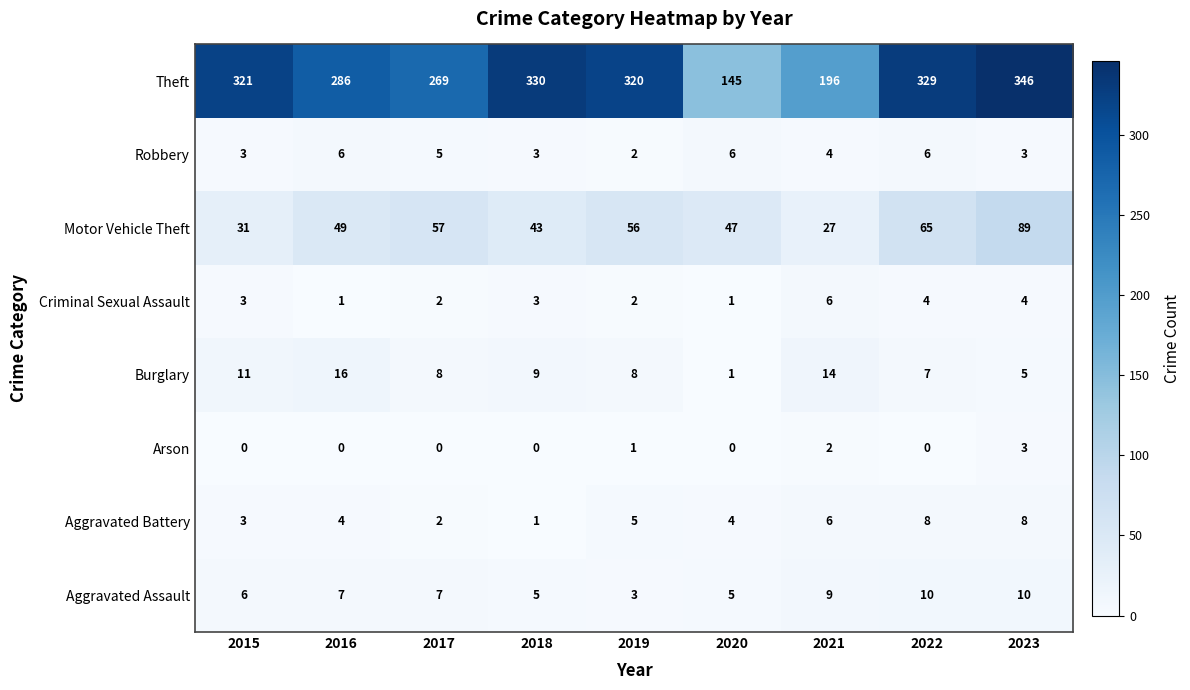

Count the Aggravated Assault values in the range 5 to 9.

6